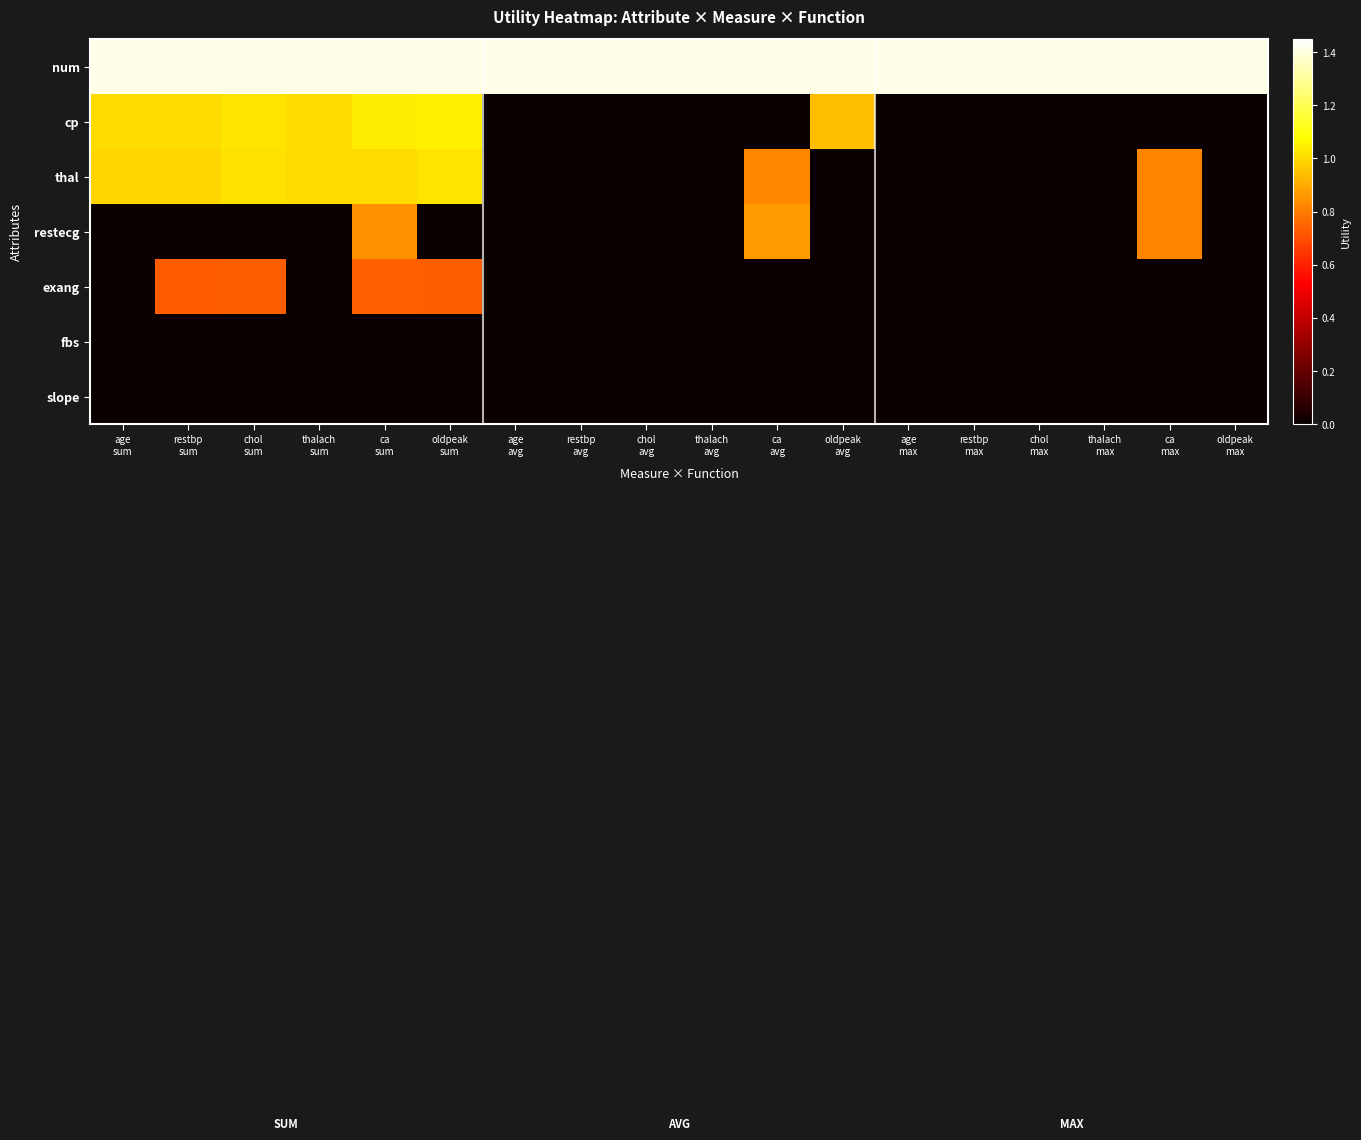

Reading left to right, what are all the values shown in this chart?

num: age
sum=1.4	restbp
sum=1.4	chol
sum=1.4	thalach
sum=1.4	ca
sum=1.4	oldpeak
sum=1.4	age
avg=1.4	restbp
avg=1.4	chol
avg=1.4	thalach
avg=1.4	ca
avg=1.4	oldpeak
avg=1.4	age
max=1.4	restbp
max=1.4	chol
max=1.4	thalach
max=1.4	ca
max=1.4	oldpeak
max=1.4
cp: age
sum=1.0	restbp
sum=1.0	chol
sum=1.0	thalach
sum=1.0	ca
sum=1.0	oldpeak
sum=1.0	age
avg=0.0	restbp
avg=0.0	chol
avg=0.0	thalach
avg=0.0	ca
avg=0.0	oldpeak
avg=0.9	age
max=0.0	restbp
max=0.0	chol
max=0.0	thalach
max=0.0	ca
max=0.0	oldpeak
max=0.0
thal: age
sum=1.0	restbp
sum=1.0	chol
sum=1.0	thalach
sum=1.0	ca
sum=1.0	oldpeak
sum=1.0	age
avg=0.0	restbp
avg=0.0	chol
avg=0.0	thalach
avg=0.0	ca
avg=0.8	oldpeak
avg=0.0	age
max=0.0	restbp
max=0.0	chol
max=0.0	thalach
max=0.0	ca
max=0.8	oldpeak
max=0.0
restecg: age
sum=0.0	restbp
sum=0.0	chol
sum=0.0	thalach
sum=0.0	ca
sum=0.8	oldpeak
sum=0.0	age
avg=0.0	restbp
avg=0.0	chol
avg=0.0	thalach
avg=0.0	ca
avg=0.9	oldpeak
avg=0.0	age
max=0.0	restbp
max=0.0	chol
max=0.0	thalach
max=0.0	ca
max=0.8	oldpeak
max=0.0
exang: age
sum=0.0	restbp
sum=0.7	chol
sum=0.7	thalach
sum=0.0	ca
sum=0.7	oldpeak
sum=0.7	age
avg=0.0	restbp
avg=0.0	chol
avg=0.0	thalach
avg=0.0	ca
avg=0.0	oldpeak
avg=0.0	age
max=0.0	restbp
max=0.0	chol
max=0.0	thalach
max=0.0	ca
max=0.0	oldpeak
max=0.0
fbs: age
sum=0.0	restbp
sum=0.0	chol
sum=0.0	thalach
sum=0.0	ca
sum=0.0	oldpeak
sum=0.0	age
avg=0.0	restbp
avg=0.0	chol
avg=0.0	thalach
avg=0.0	ca
avg=0.0	oldpeak
avg=0.0	age
max=0.0	restbp
max=0.0	chol
max=0.0	thalach
max=0.0	ca
max=0.0	oldpeak
max=0.0
slope: age
sum=0.0	restbp
sum=0.0	chol
sum=0.0	thalach
sum=0.0	ca
sum=0.0	oldpeak
sum=0.0	age
avg=0.0	restbp
avg=0.0	chol
avg=0.0	thalach
avg=0.0	ca
avg=0.0	oldpeak
avg=0.0	age
max=0.0	restbp
max=0.0	chol
max=0.0	thalach
max=0.0	ca
max=0.0	oldpeak
max=0.0